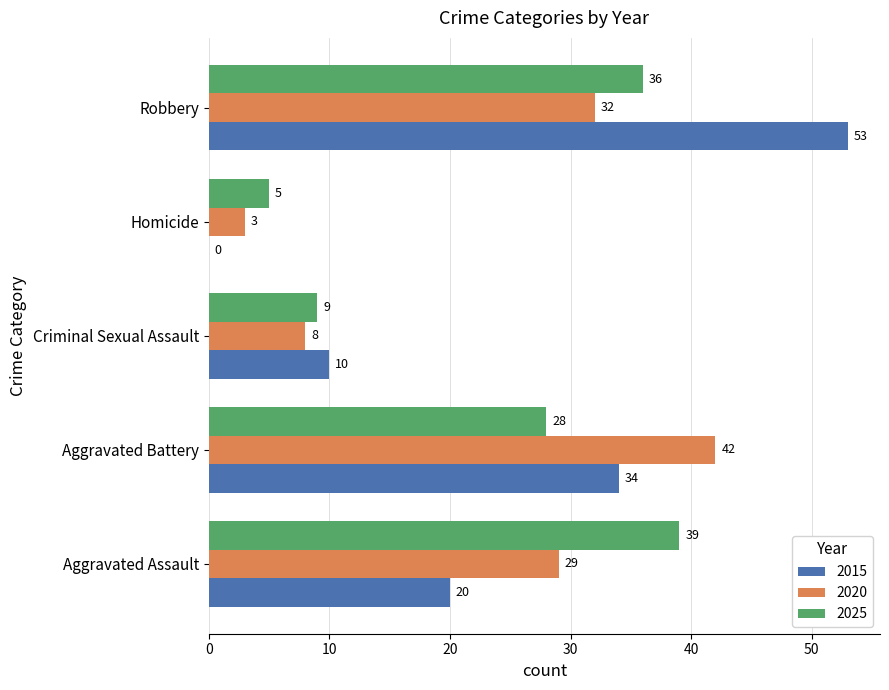

What is the maximum value shown in the chart?

53